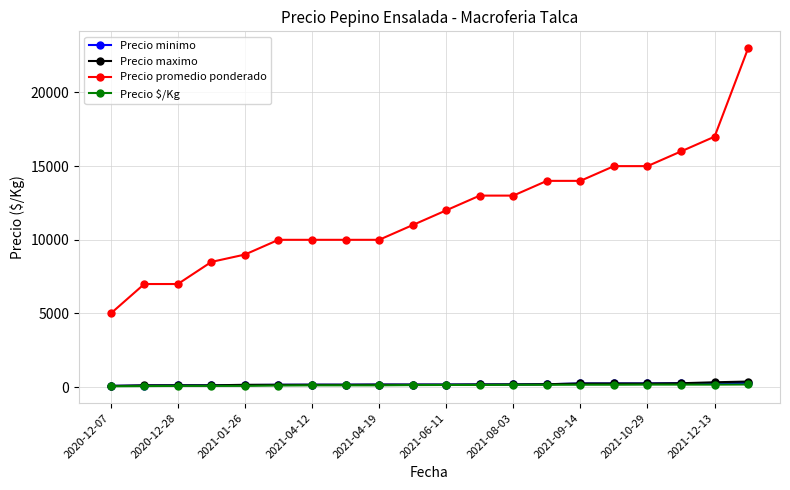

Which series has the largest range (max minus min)?

Precio promedio ponderado